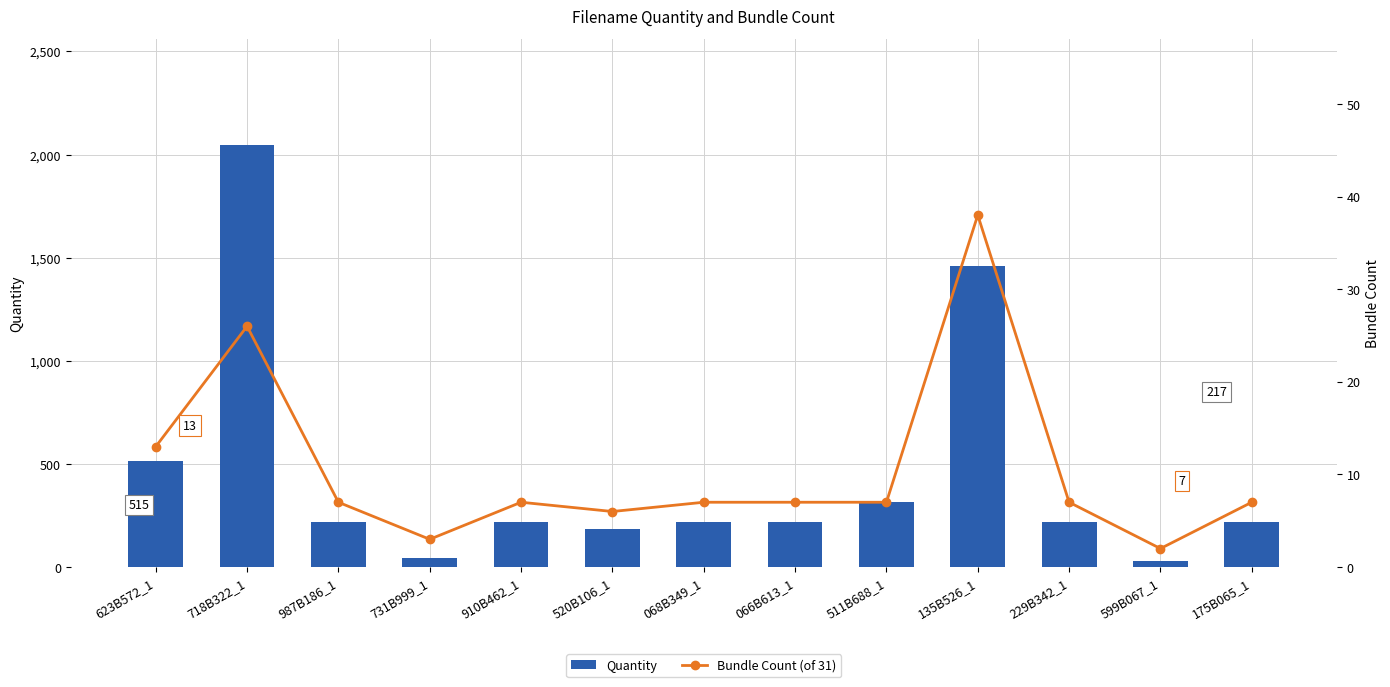

What is the label of the 2nd bar from the right?

599B067_1